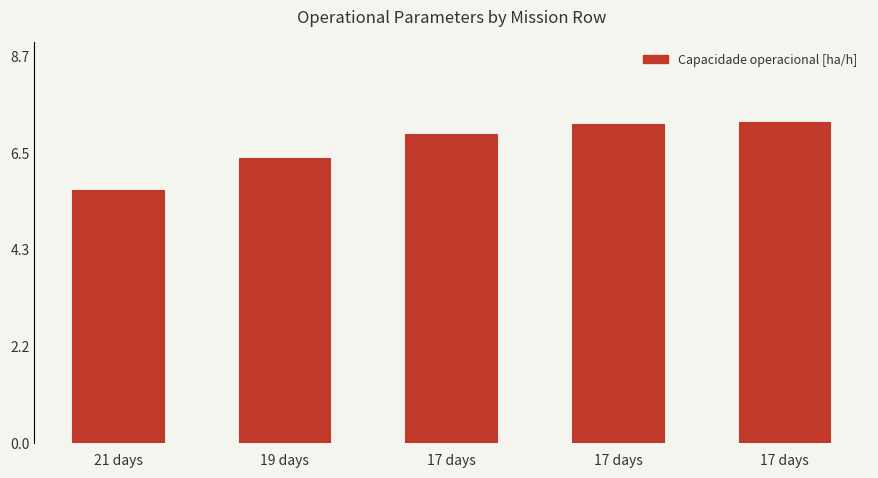

At which label does the data first exceed 6?

19 days